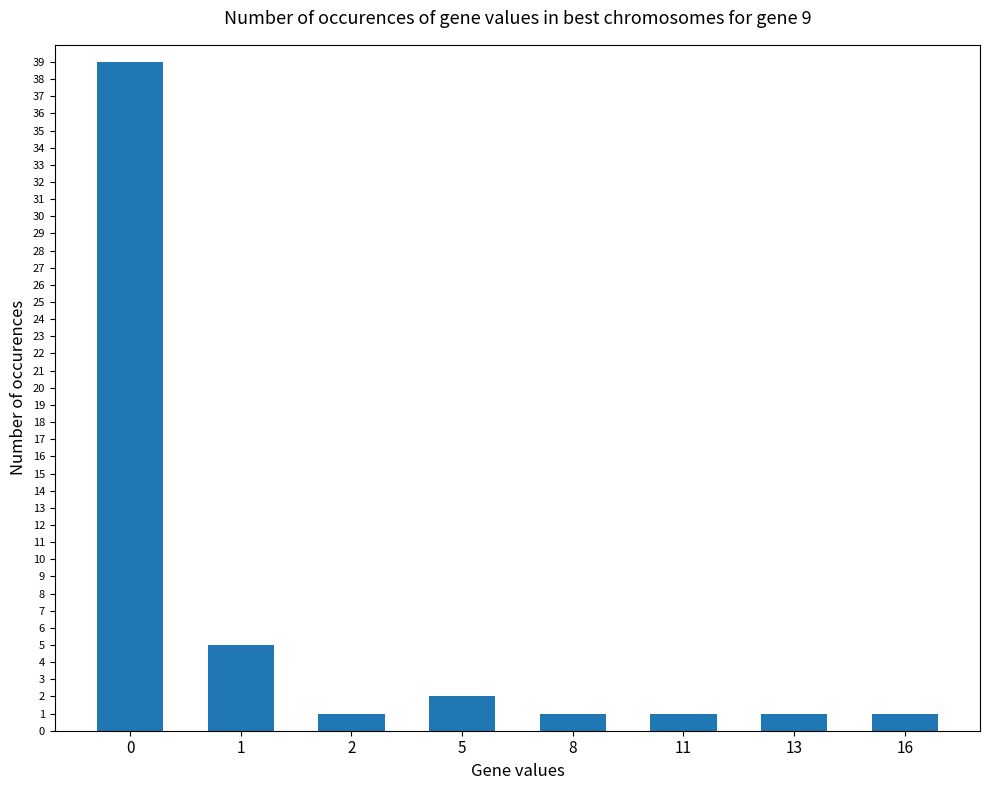

What is the difference between the second highest and minimum values?

4